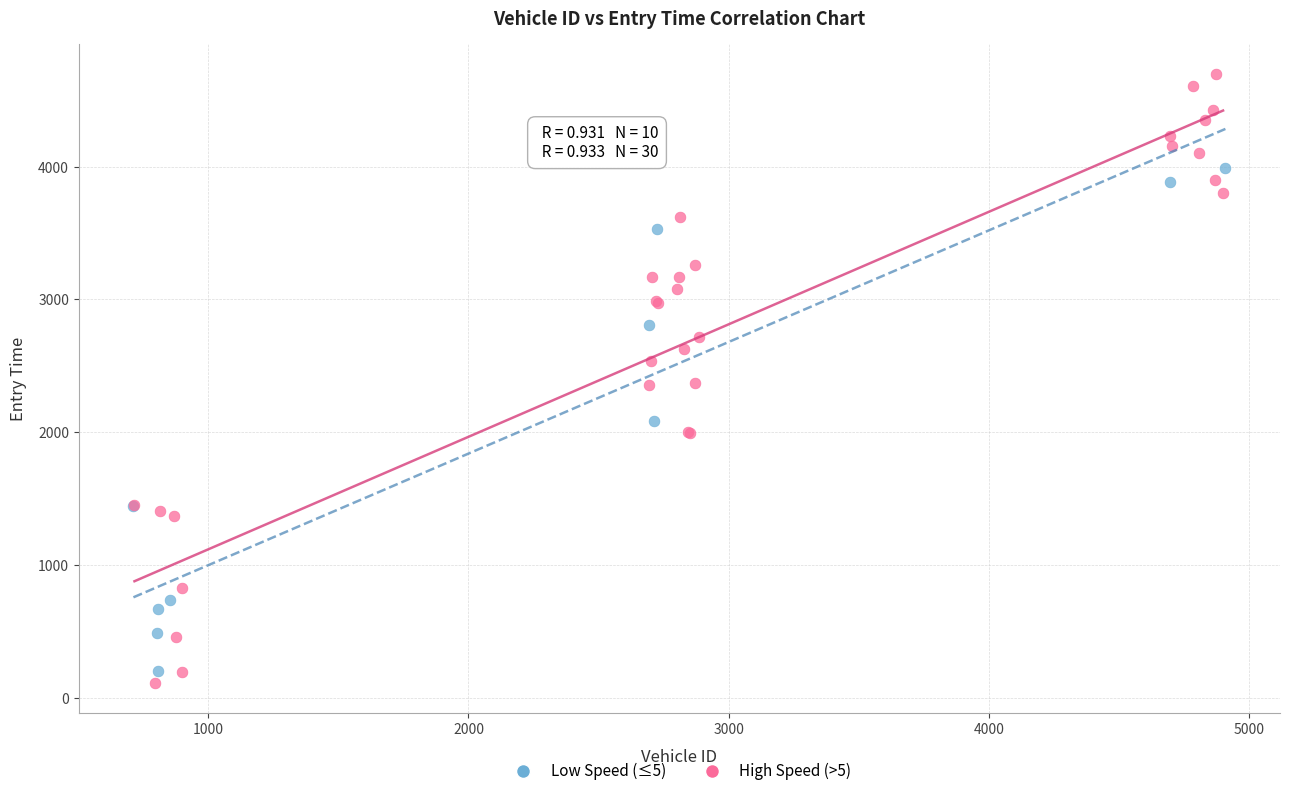

Which series reaches the minimum Y coordinate?

High Speed (>5)